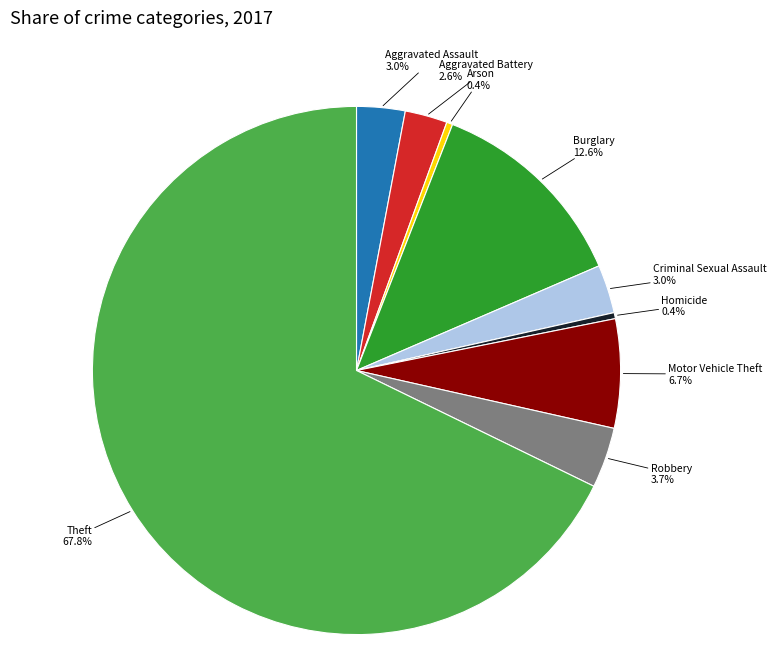

Does any single category account for the majority?

Yes